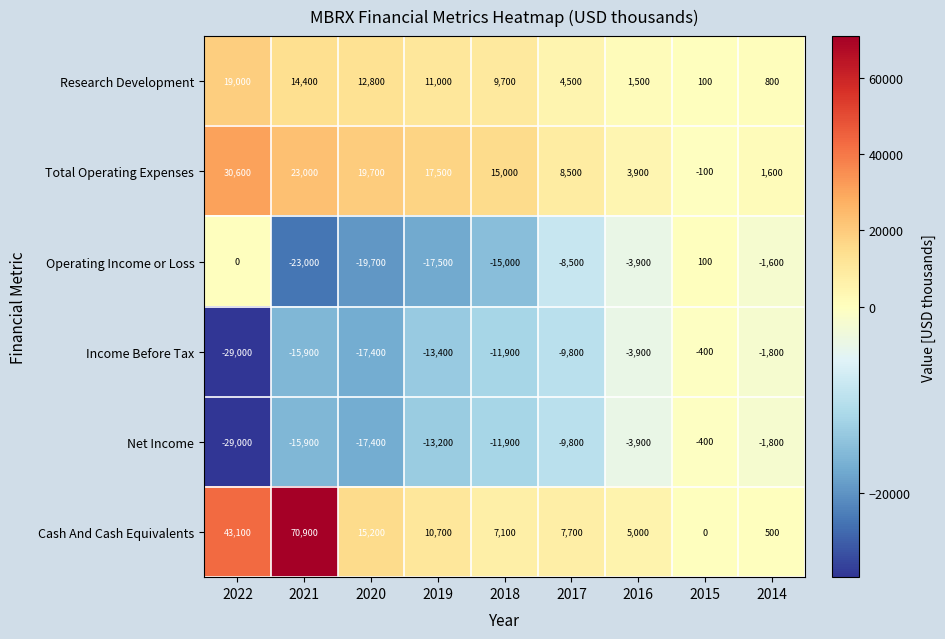

The Income Before Tax series shows -13400 at 2019. True or false?

True